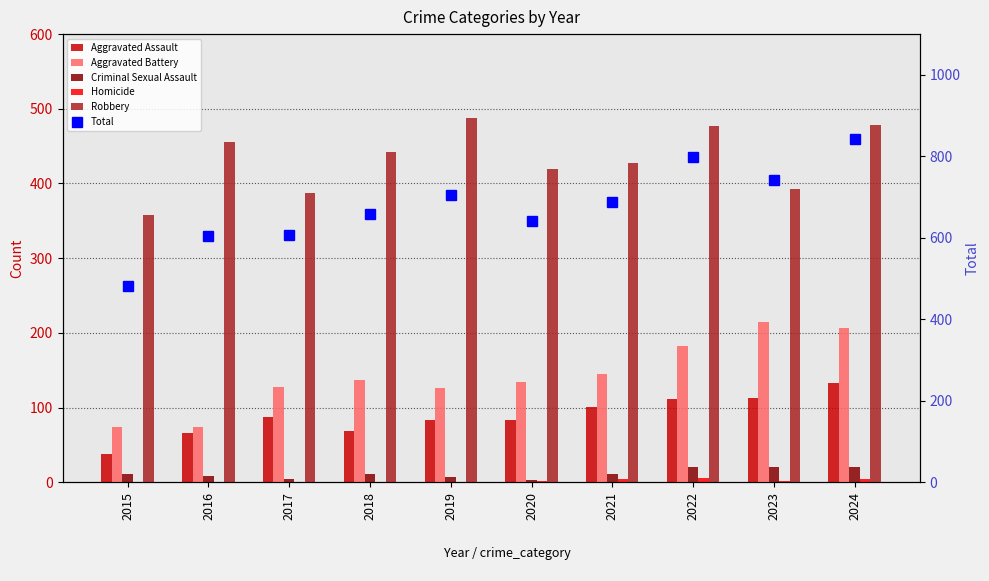

How many series are shown in this chart?

6